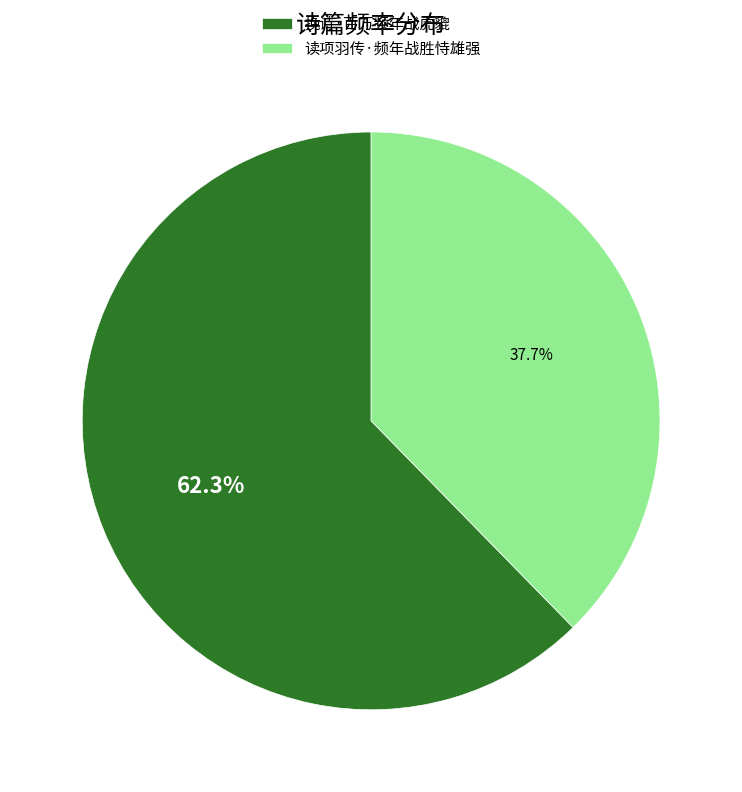

To the nearest percent, what percentage of the pie is 读项羽传·频年战胜恃雄强?

38%